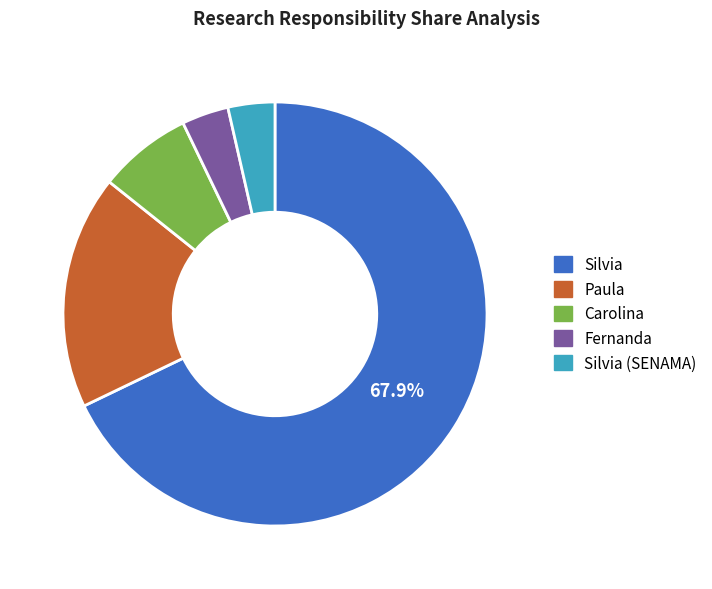

Does any single category account for the majority?

Yes